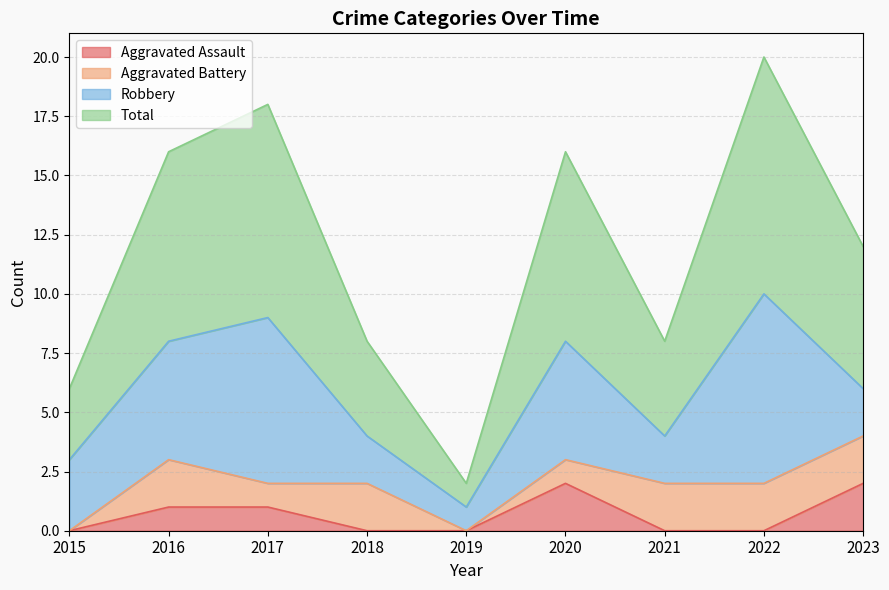

The value of Aggravated Assault at 2015 is 0. True or false?

True